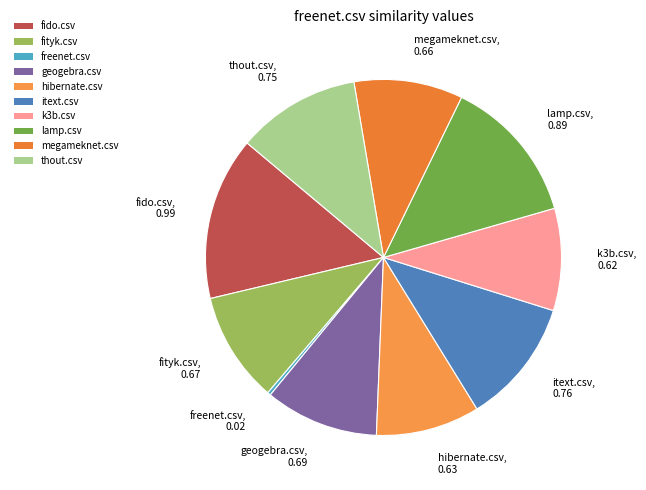

Is there any slice that represents more than half of the pie?

No